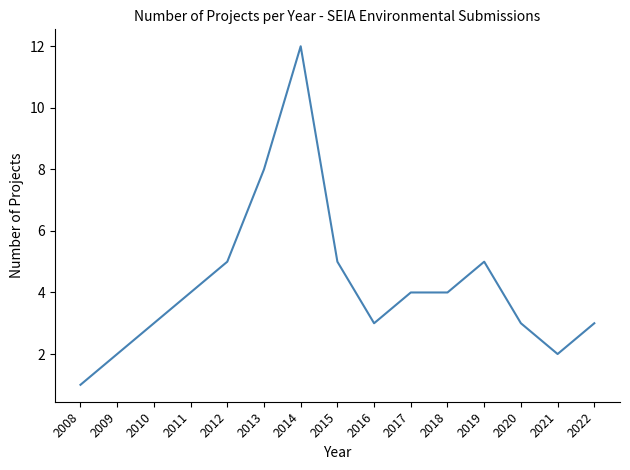

Reading right to left, transcribe all the data shown in this chart.

3	2	3	5	4	4	3	5	12	8	5	4	3	2	1